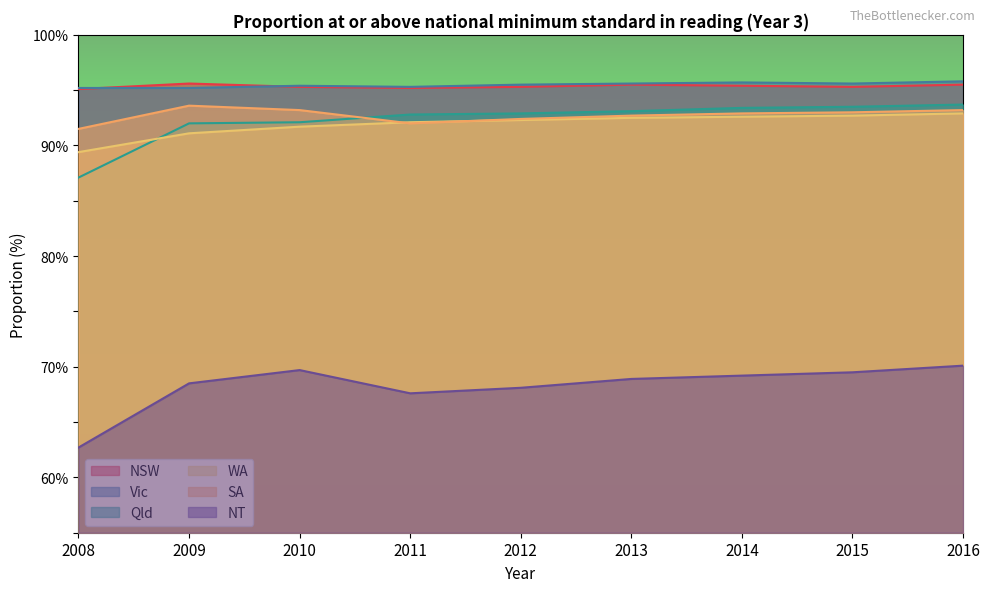

Reading left to right, transcribe all the data shown in this chart.

NSW: 2008=95.1	2009=95.6	2010=95.3	2011=95.2	2012=95.3	2013=95.5	2014=95.4	2015=95.3	2016=95.5
Vic: 2008=95.2	2009=95.2	2010=95.4	2011=95.3	2012=95.5	2013=95.6	2014=95.7	2015=95.6	2016=95.8
Qld: 2008=87.1	2009=92.0	2010=92.1	2011=92.8	2012=92.9	2013=93.1	2014=93.4	2015=93.5	2016=93.7
WA: 2008=89.4	2009=91.1	2010=91.7	2011=92.1	2012=92.3	2013=92.5	2014=92.6	2015=92.7	2016=92.9
SA: 2008=91.5	2009=93.6	2010=93.2	2011=92.0	2012=92.4	2013=92.7	2014=92.9	2015=93.0	2016=93.2
NT: 2008=62.7	2009=68.5	2010=69.7	2011=67.6	2012=68.1	2013=68.9	2014=69.2	2015=69.5	2016=70.1